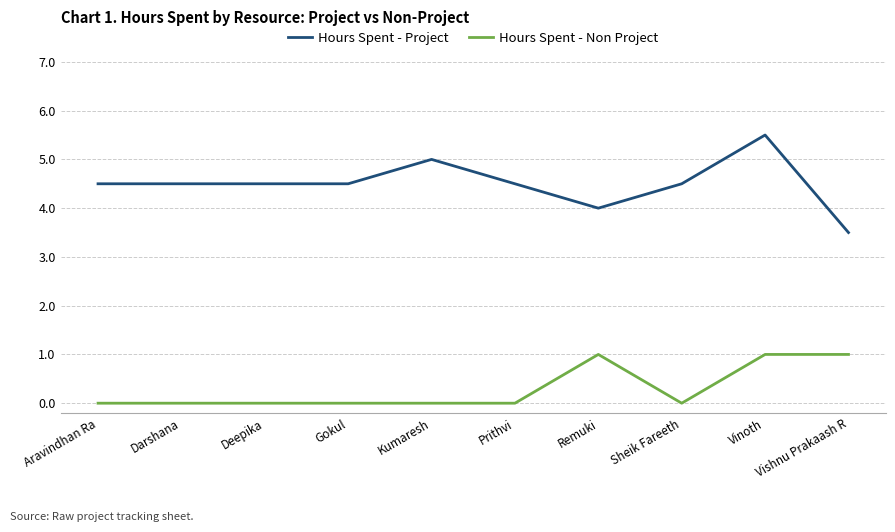

How many series are shown in this chart?

2